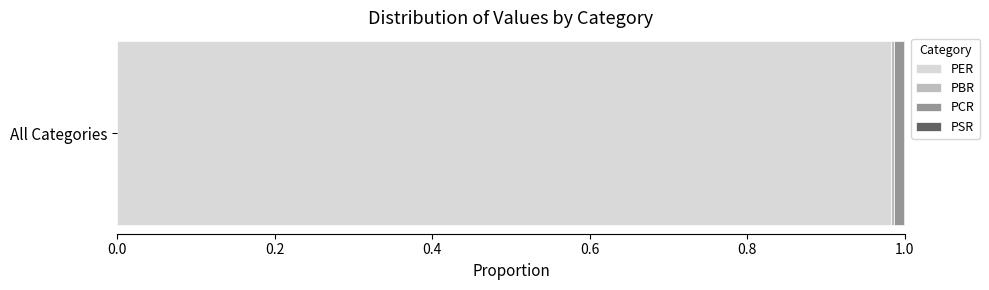

The PER series shows 1.3 at All Categories. True or false?

False